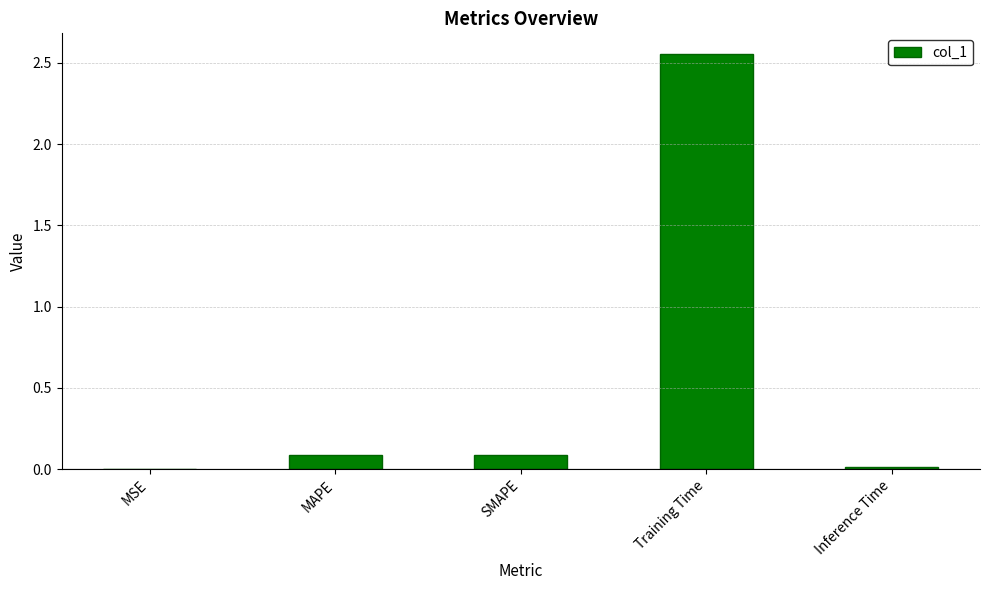

True or false: the data shows 0.1 at MAPE.

True